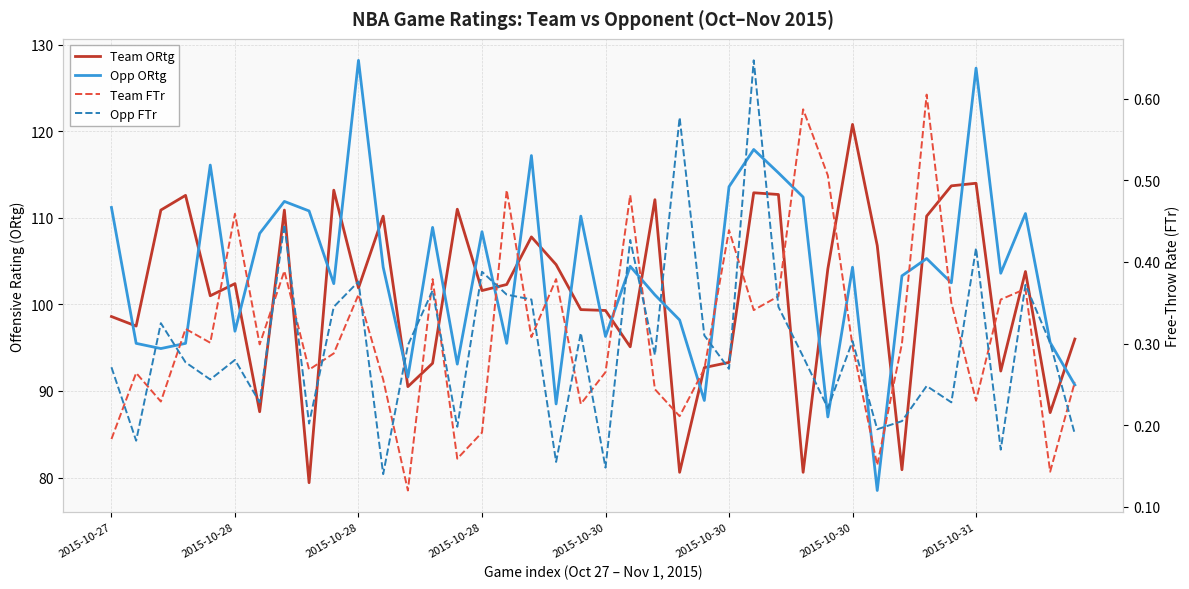

What is the sum of all Opp FTr values?

11.9